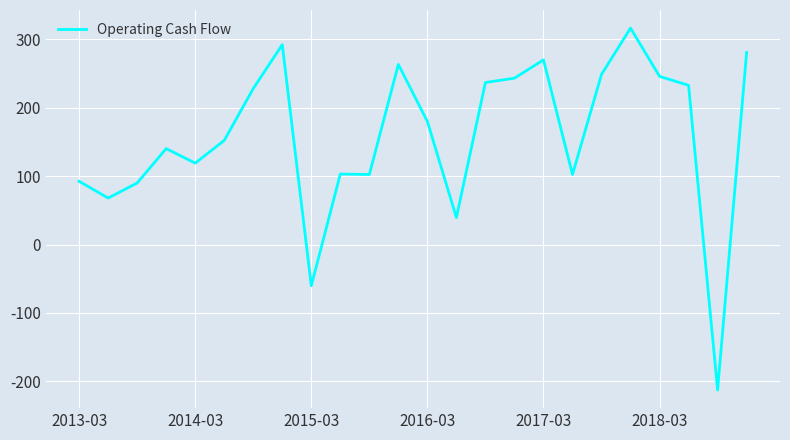

What is the greatest value displayed?

316.1